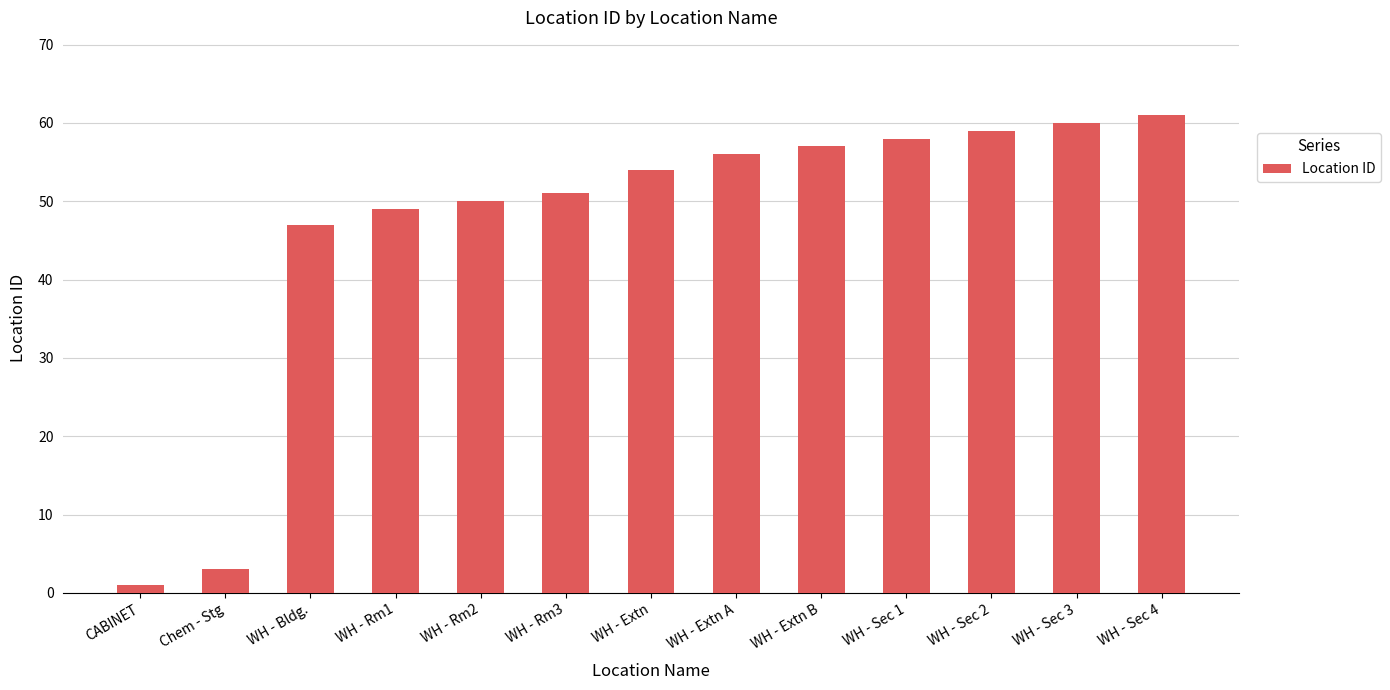

What is the label of the 10th bar from the right?

WH - Rm1